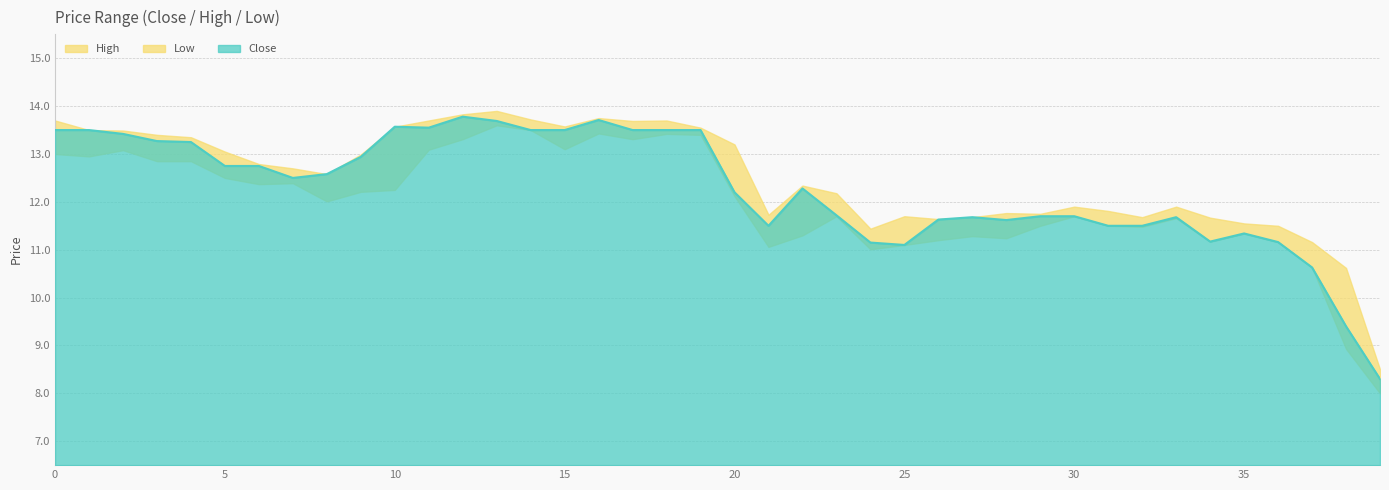

At which category is the sum across all series the highest?

13